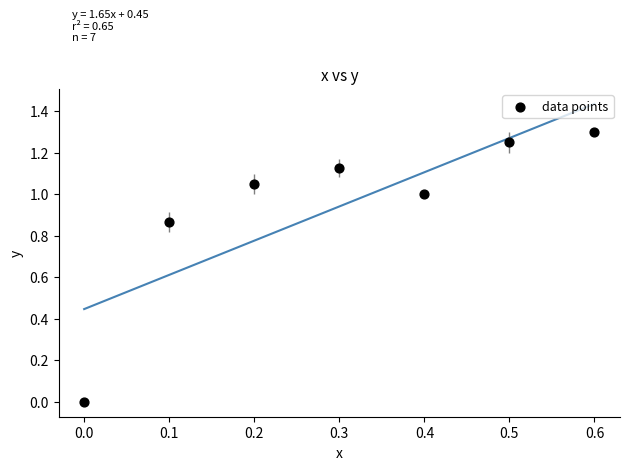

What is the range of X values (max minus min)?

0.6